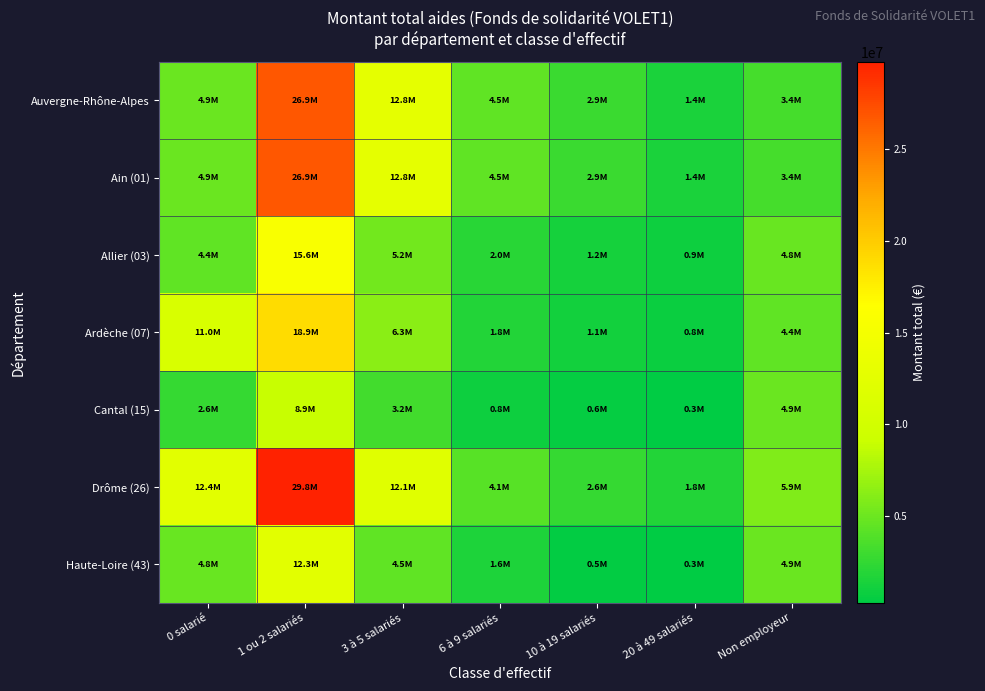

Which series changed the most between 1 ou 2 salariés and 10 à 19 salariés?

Drôme (26)